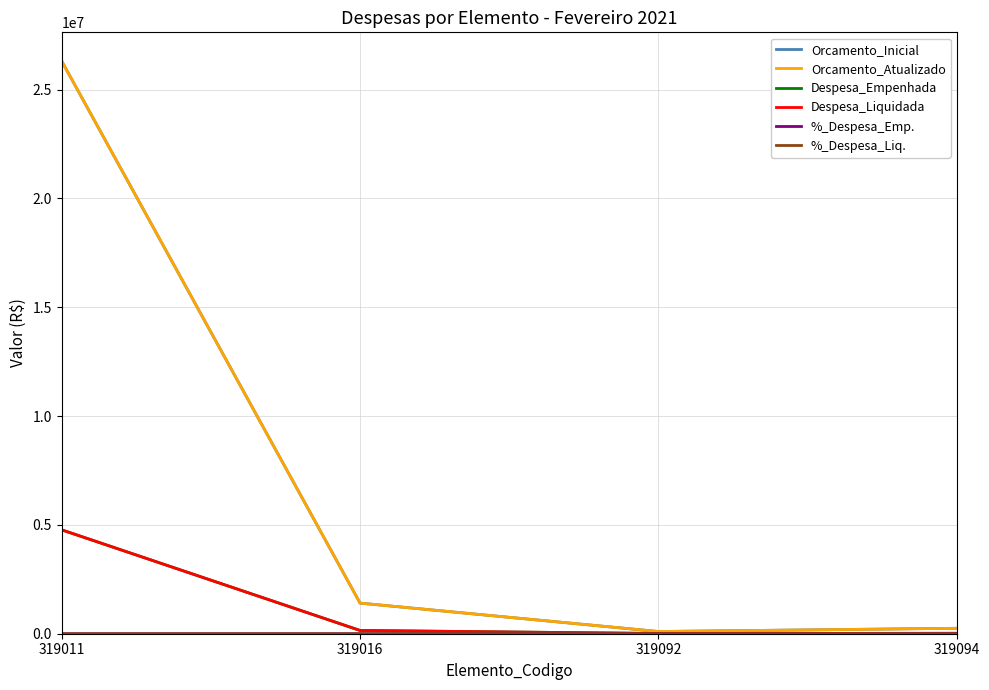

Does the chart display data point markers on the line(s)?

No